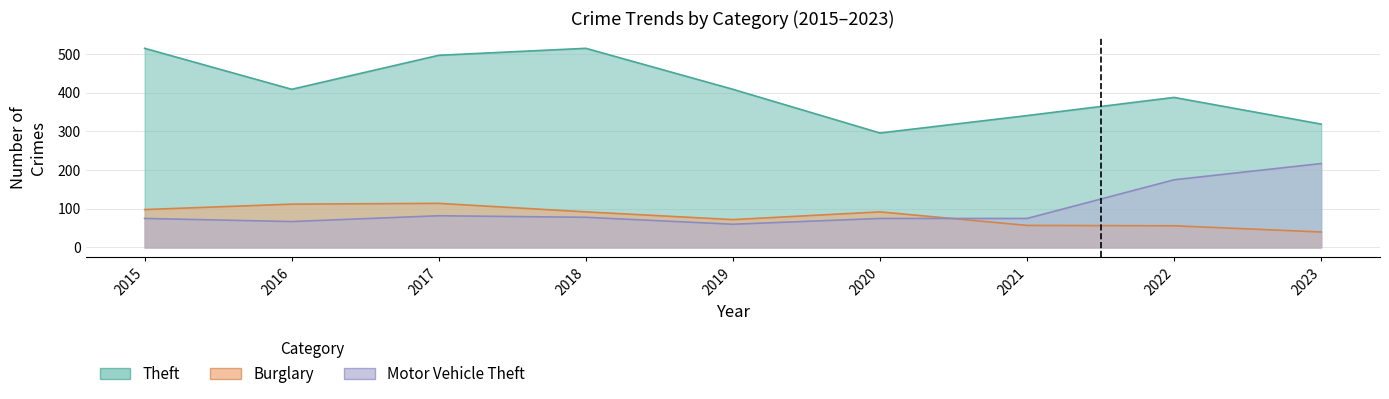

Where is the first local maximum for Burglary?

2017